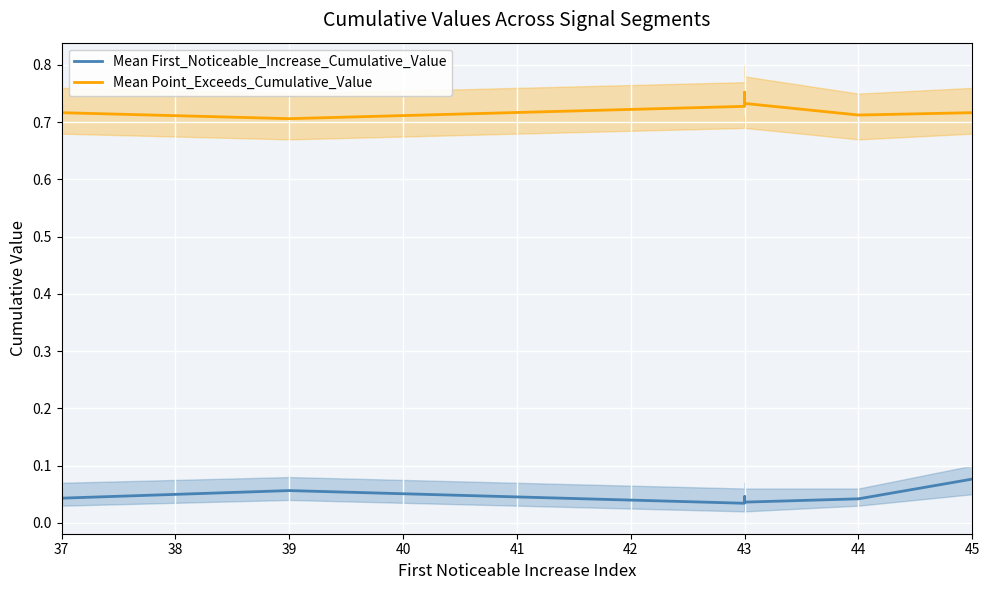

Which series has the widest spread of values?

Mean Point_Exceeds_Cumulative_Value